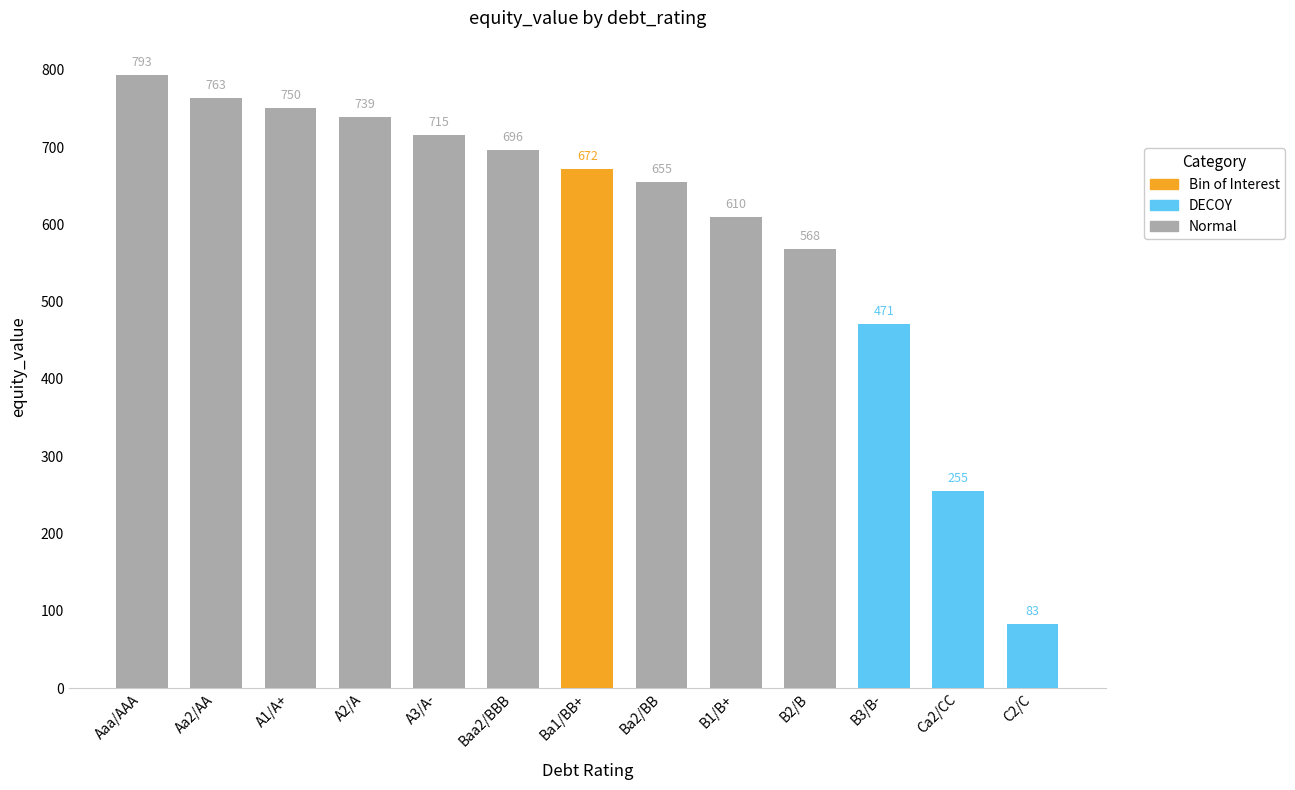

Which has a higher value, Ca2/CC or B1/B+?

B1/B+